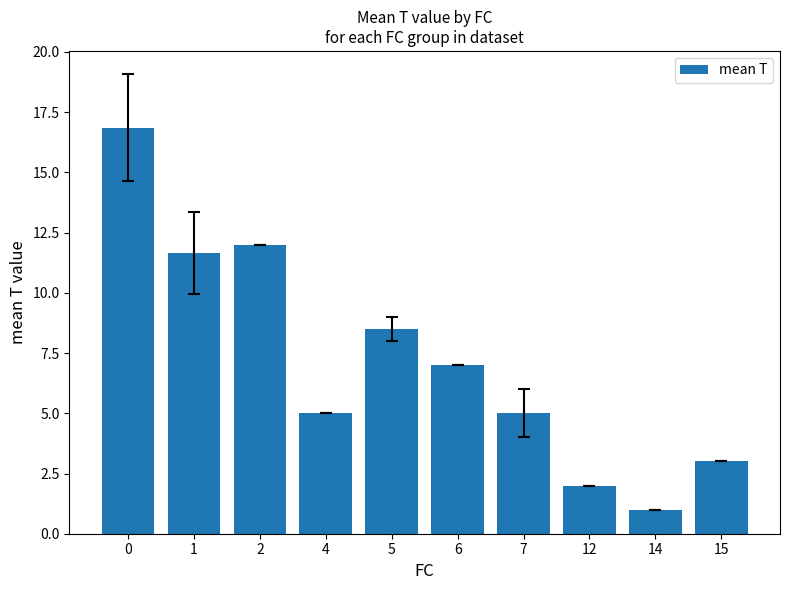

Where is the data nearest to the value 8?

5